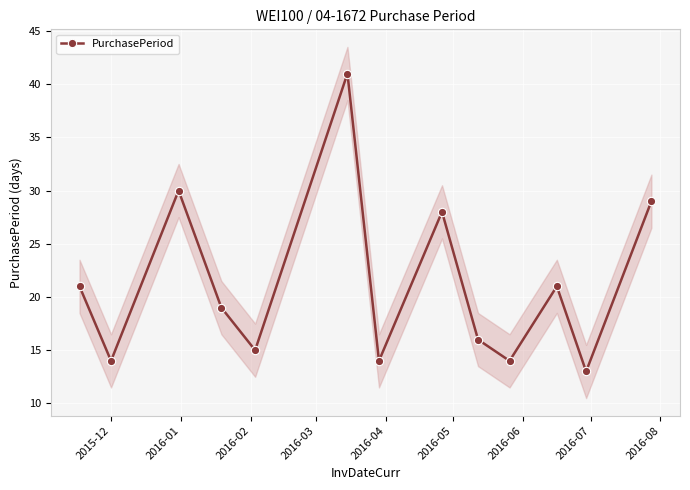

In PurchasePeriod, how many points are lower than both neighbors (excluding endpoints)?

5